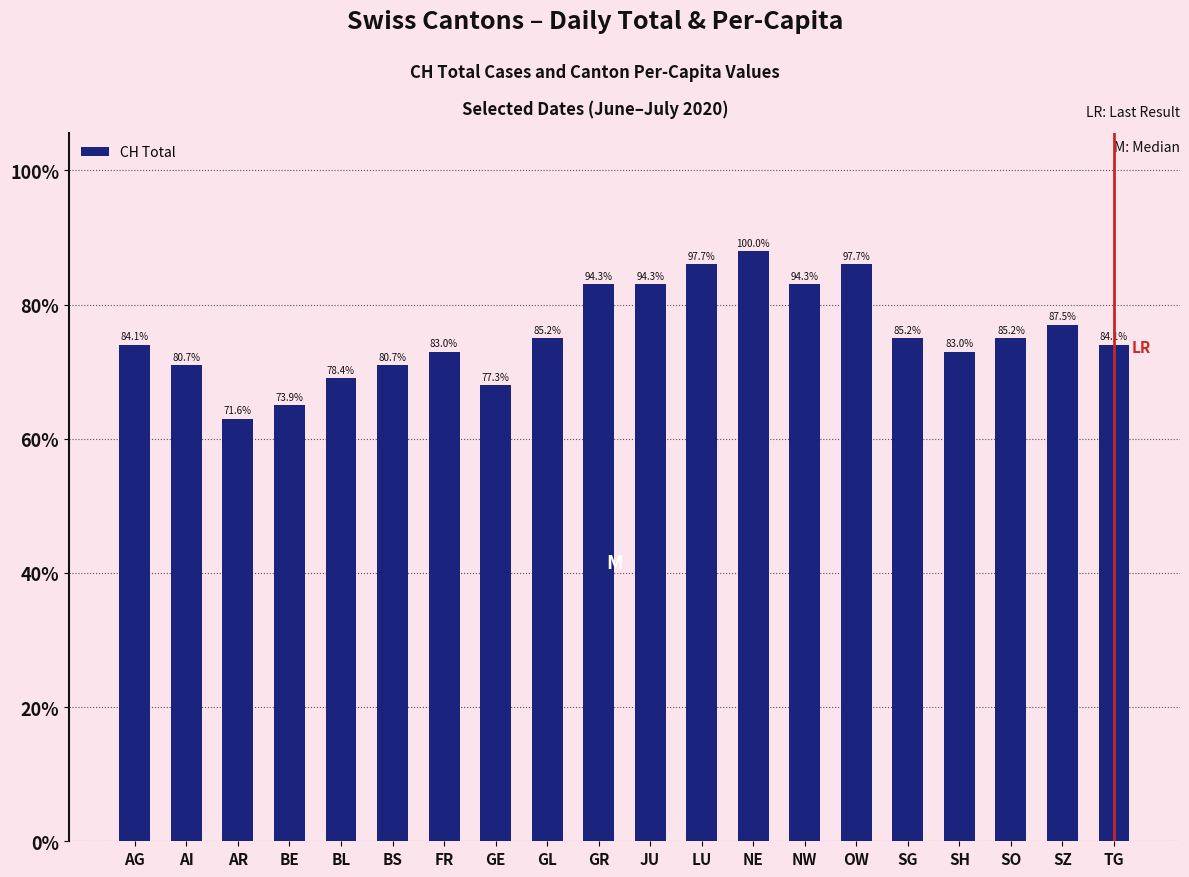

Reading left to right, transcribe all the data shown in this chart.

AG=74	AI=71	AR=63	BE=65	BL=69	BS=71	FR=73	GE=68	GL=75	GR=83	JU=83	LU=86	NE=88	NW=83	OW=86	SG=75	SH=73	SO=75	SZ=77	TG=74